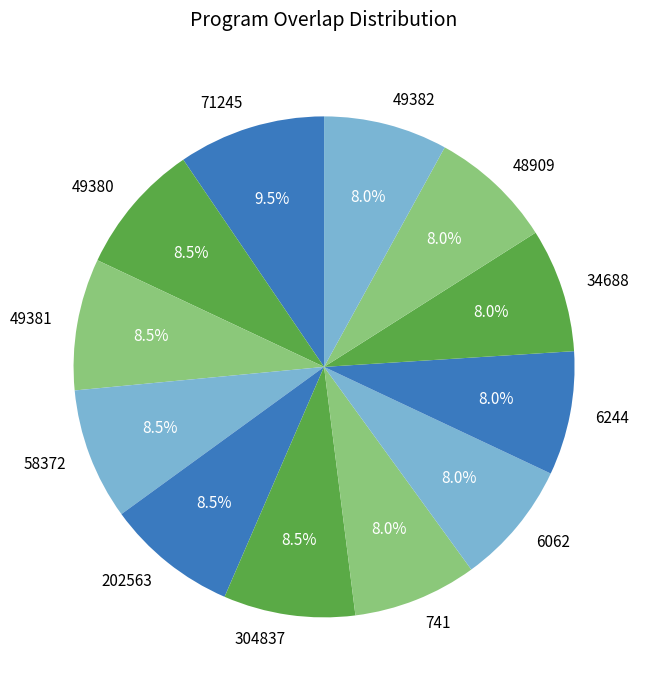

What is the ratio of the value at 49381 to the value at 202563?

1.0